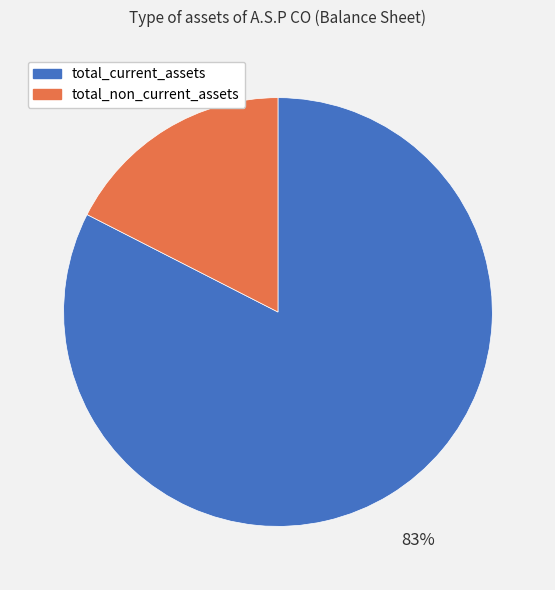

To the nearest percent, what portion does total_current_assets represent?

83%